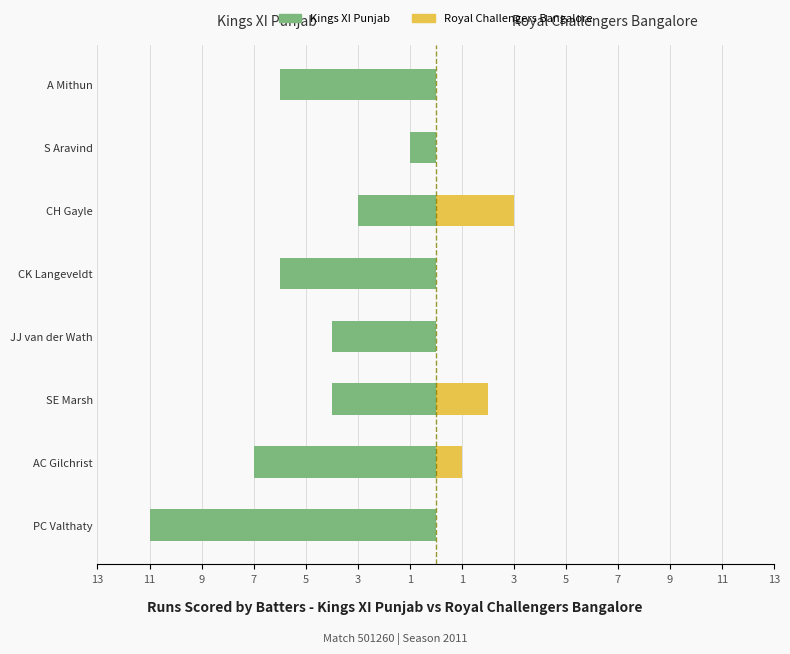

What is the value of the Kings XI Punjab bar at the 7th from the left?

-1